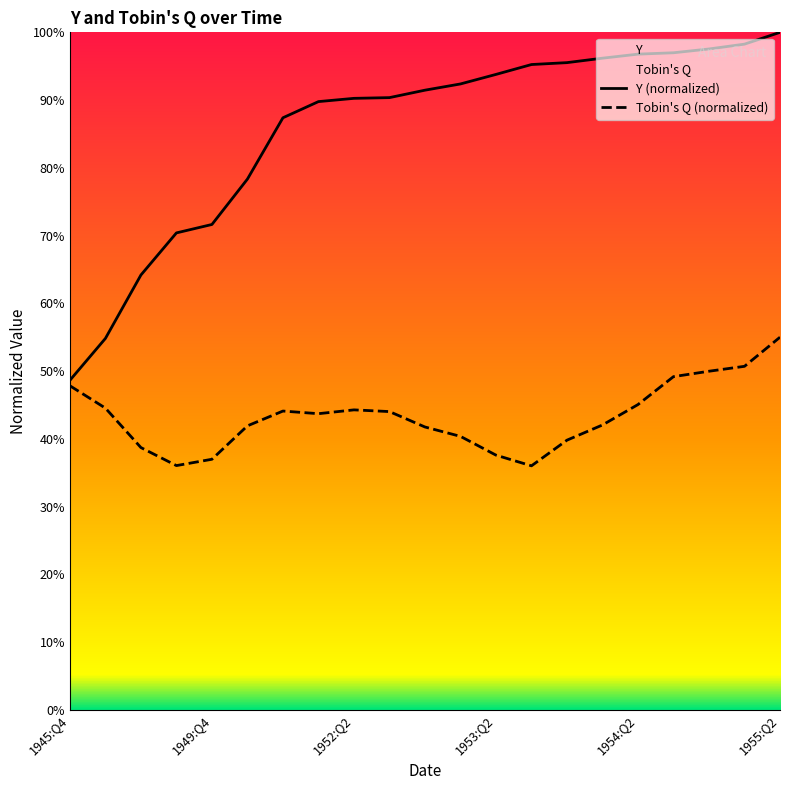

What is the smallest value displayed?

36.0